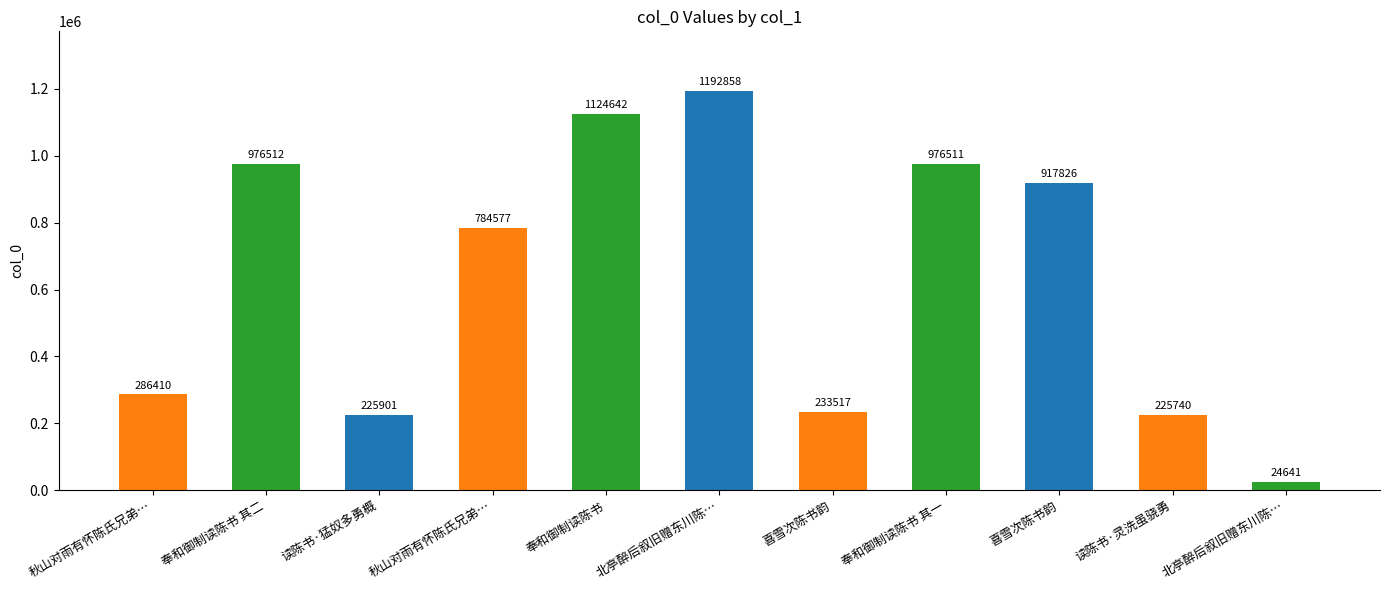

Are the bars horizontal?

No